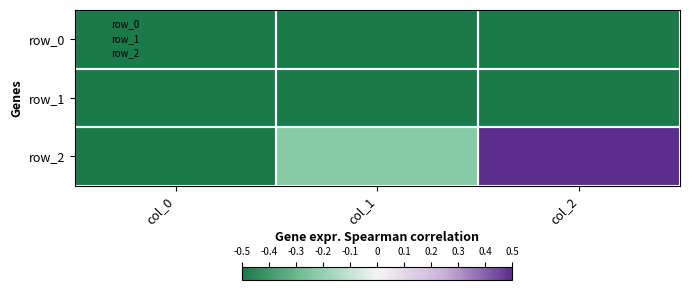

What is the sum of all row_1 values?

-1.5